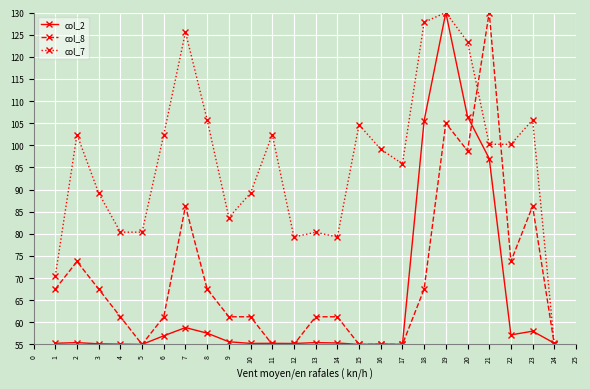

Where is the first local minimum for col_8?

5